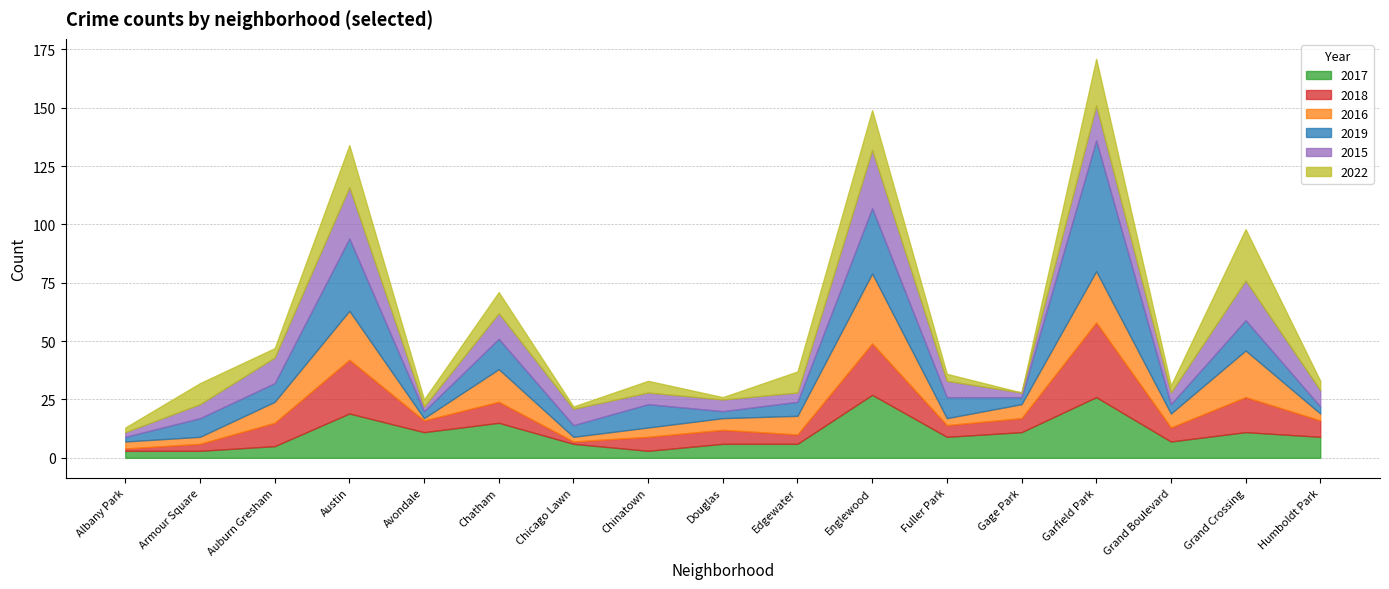

What is the difference between the 2015 values at Humboldt Park and Armour Square?

1